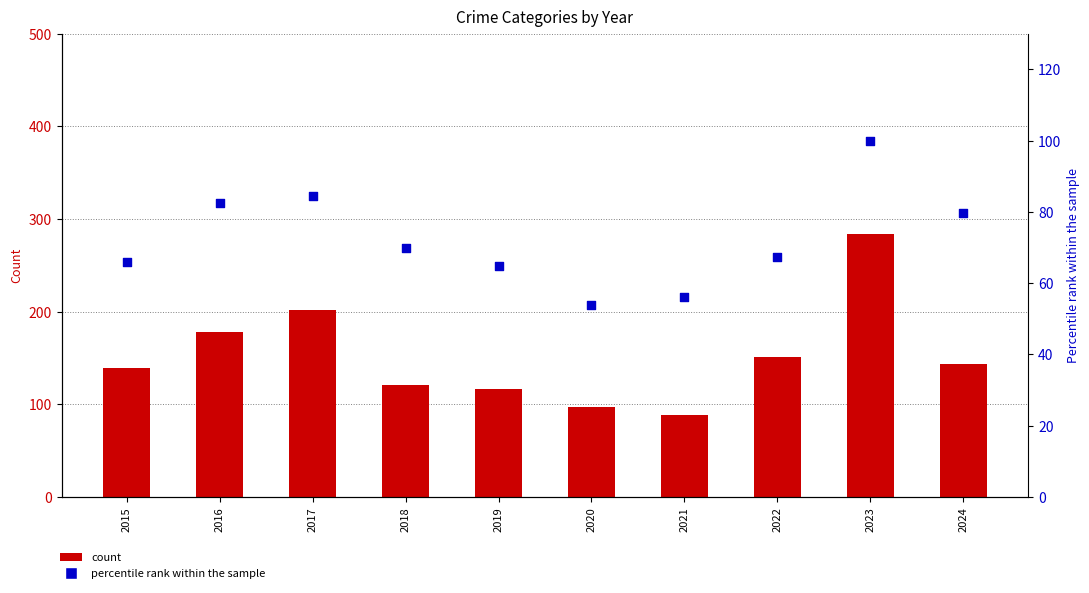

Which series has the largest Y range (max minus min)?

Robbery